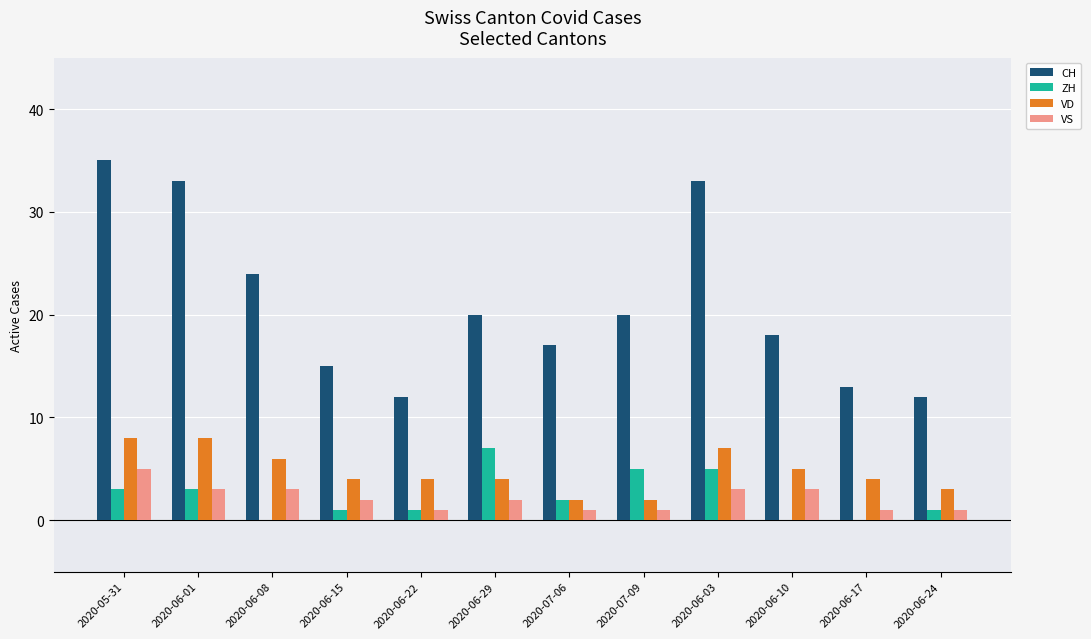

The value of ZH at 2020-07-06 is 4. True or false?

False